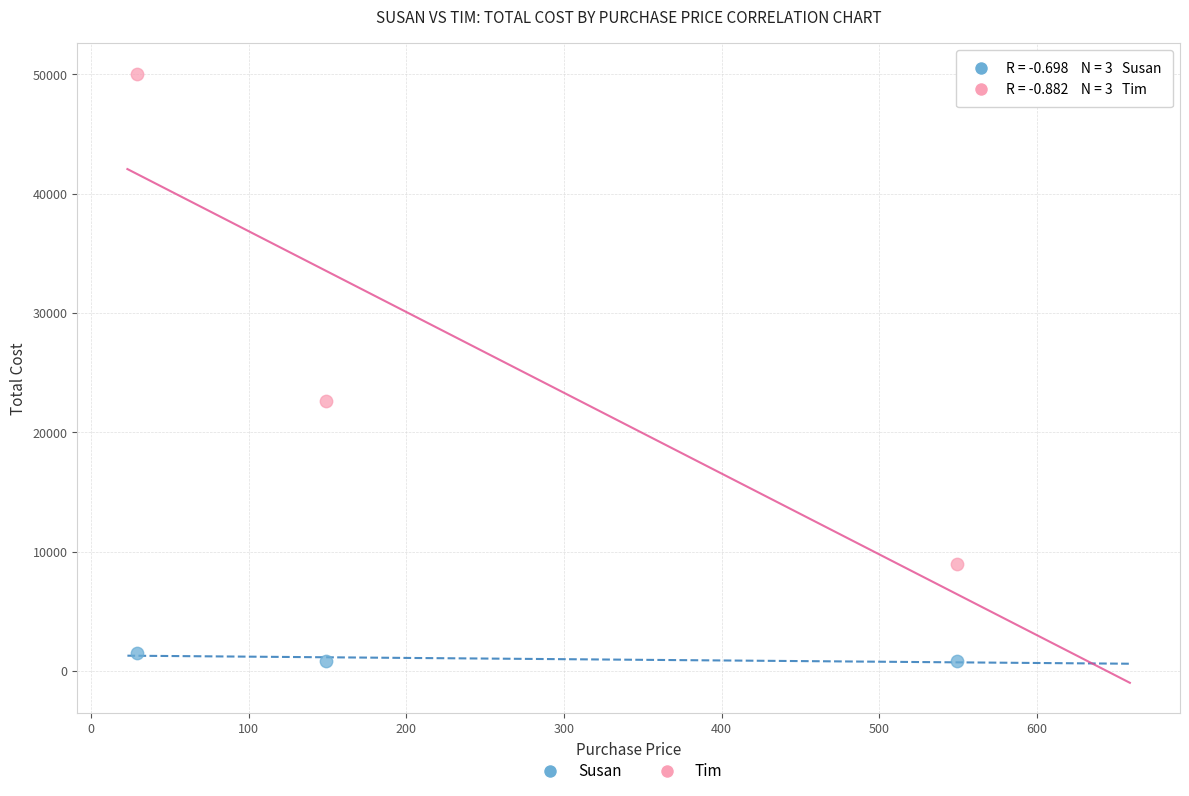

Which series reaches the maximum Y coordinate?

Tim